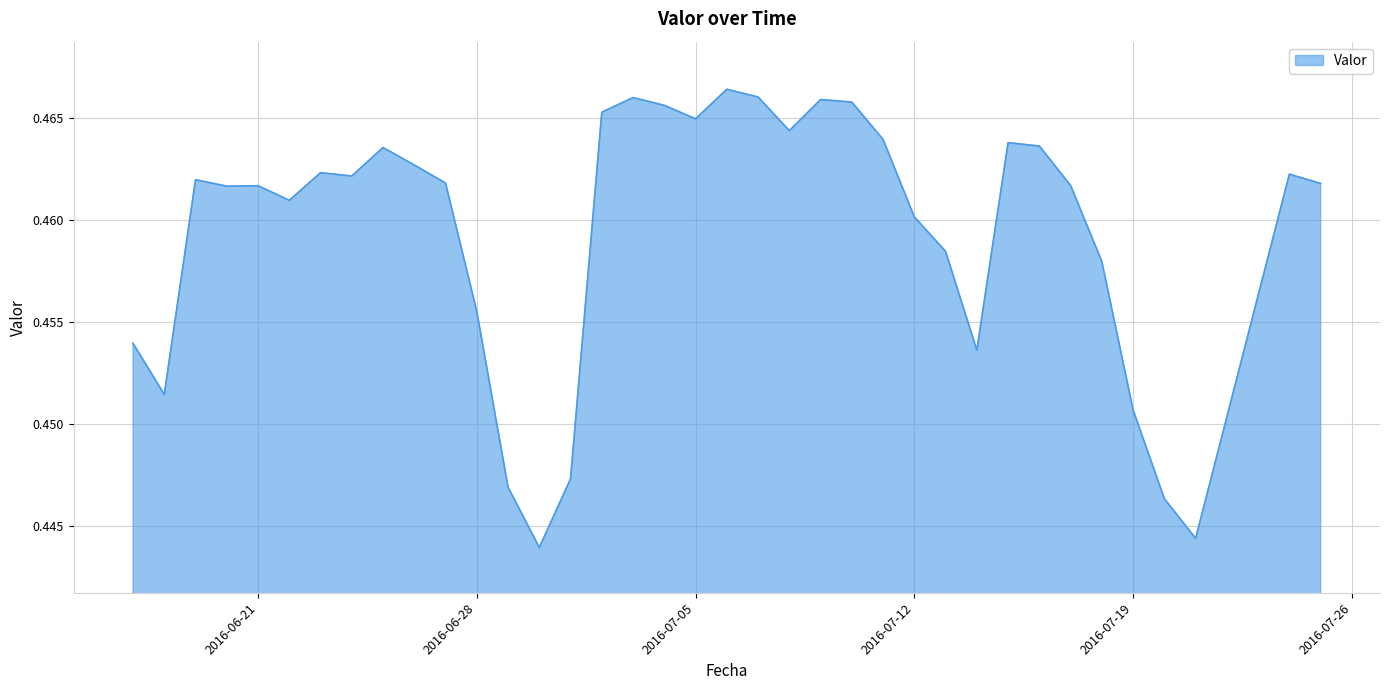

At which category does the data reach its first local valley?

2016-06-18